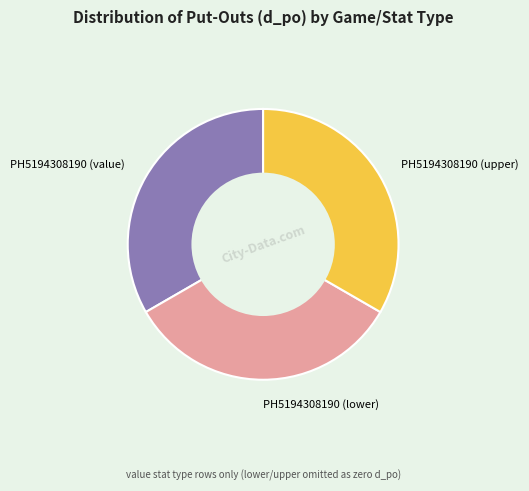

The PH5194308190 (upper) slice represents 26% of the pie. True or false?

False